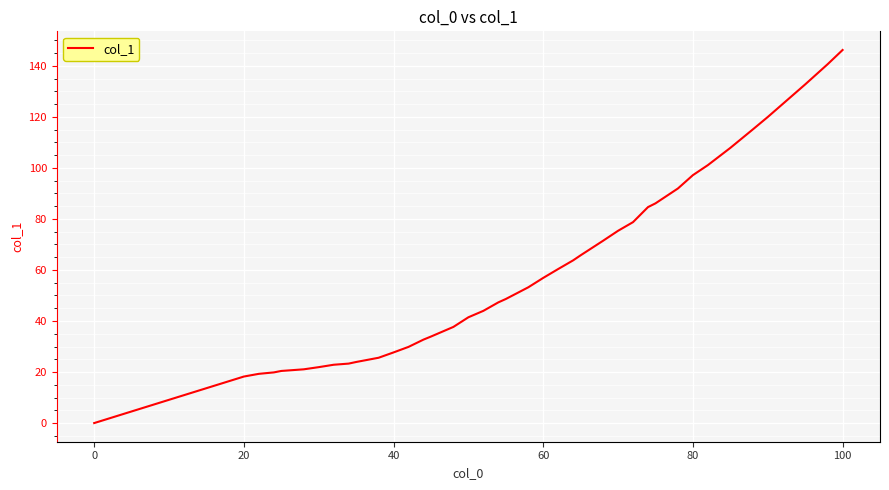

Count the number of categories in the chart.

39